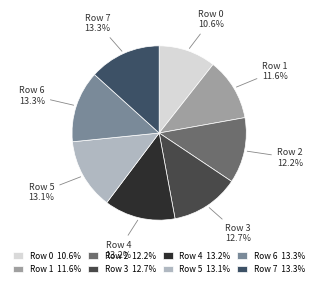

To the nearest percent, what percentage of the pie is Row 0?

11%